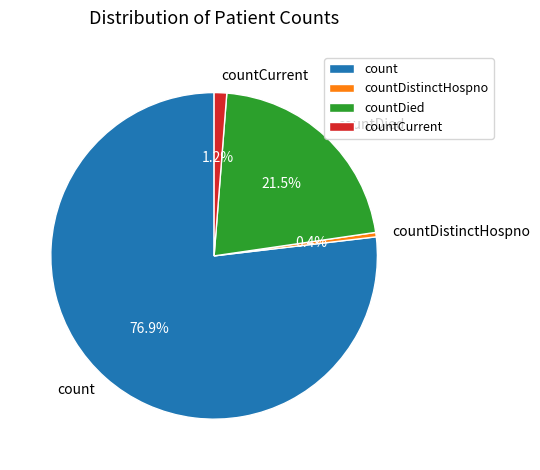

Which slice represents more than half of the pie?

count